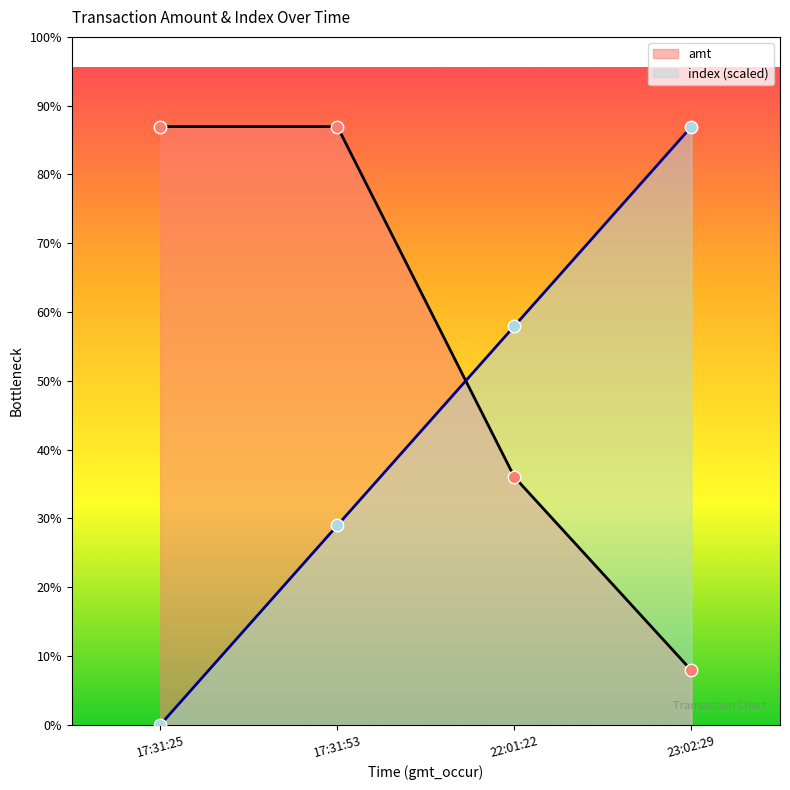

What are all the series names shown in the legend?

amt, index (scaled)